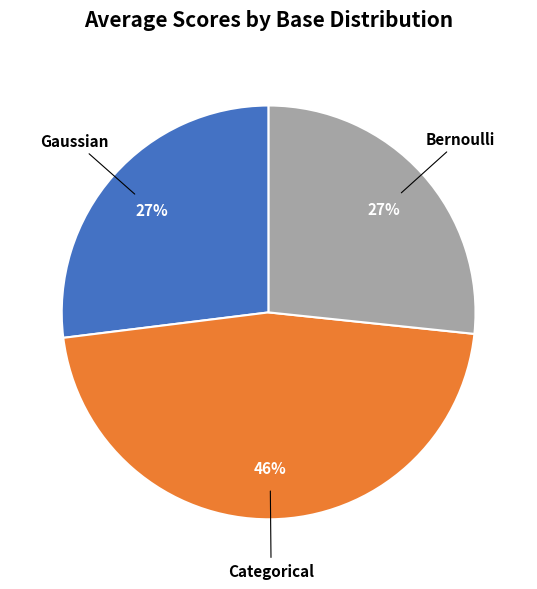

To the nearest percent, what is the average slice percentage?

33%